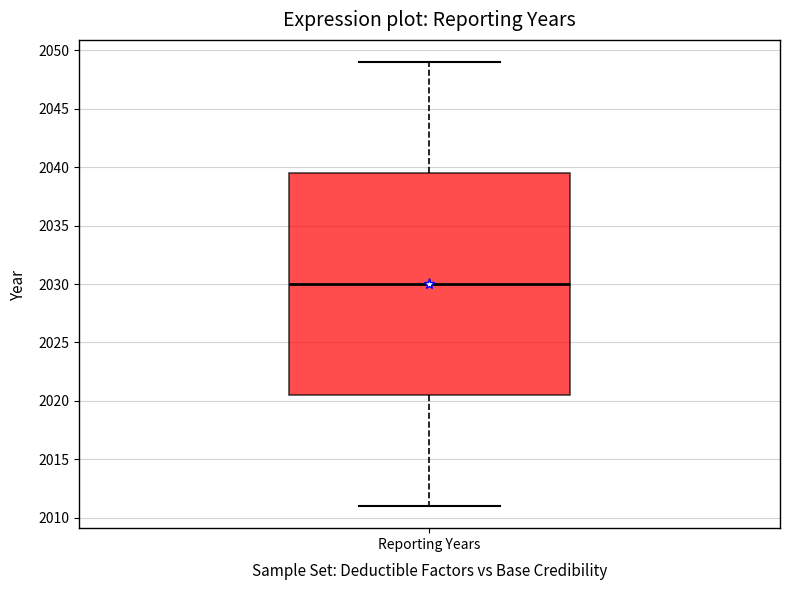

Where is the upper edge of the box for Reporting Years on the y-axis? The values are not printed on the chart, so give them approximately, as read against the axis.

2039.5